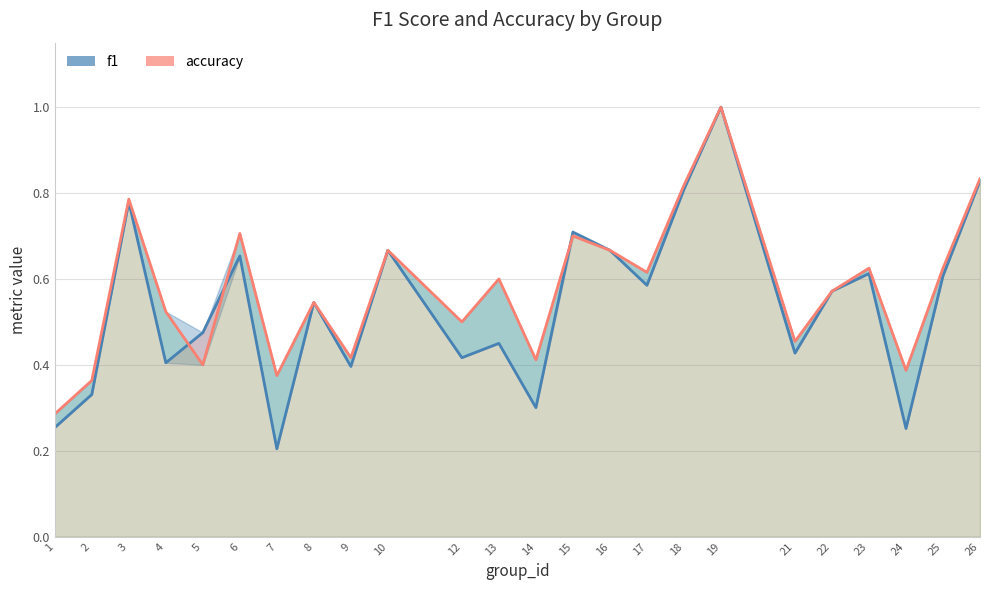

In accuracy, how many points are lower than both neighbors (excluding endpoints)?

8